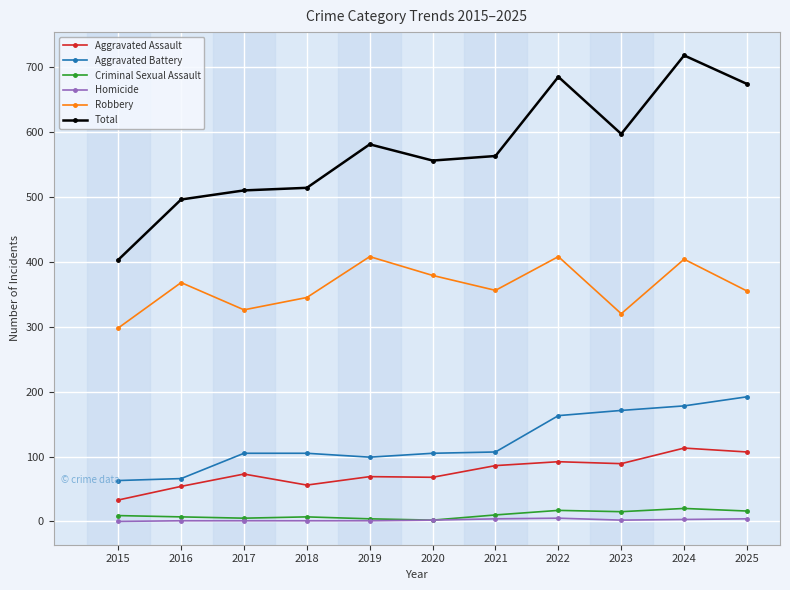

What are all the series names shown in the legend?

Aggravated Assault, Aggravated Battery, Criminal Sexual Assault, Homicide, Robbery, Total